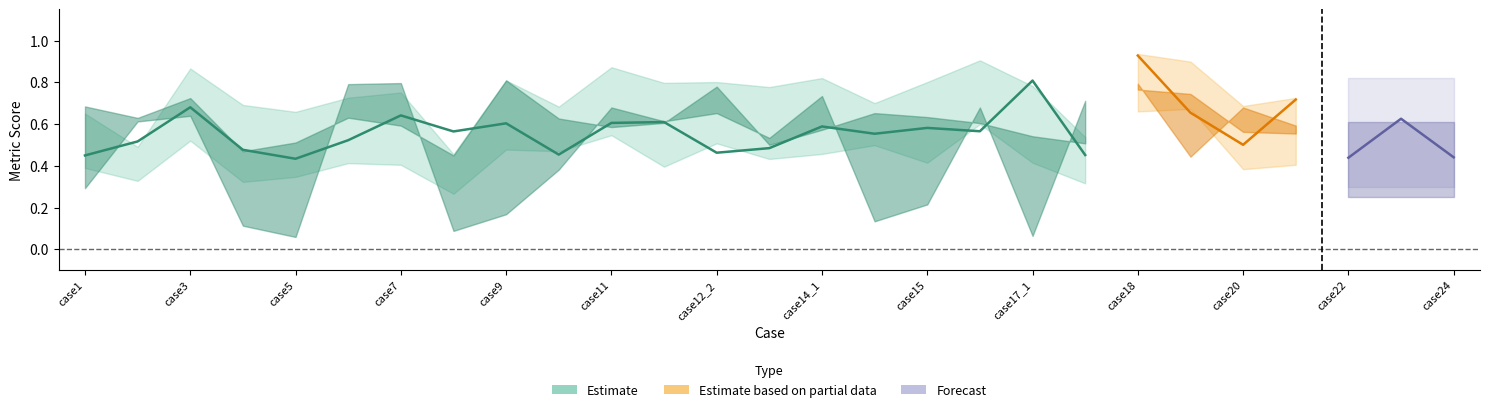

At which category does SSIM reach its first local valley?

case5